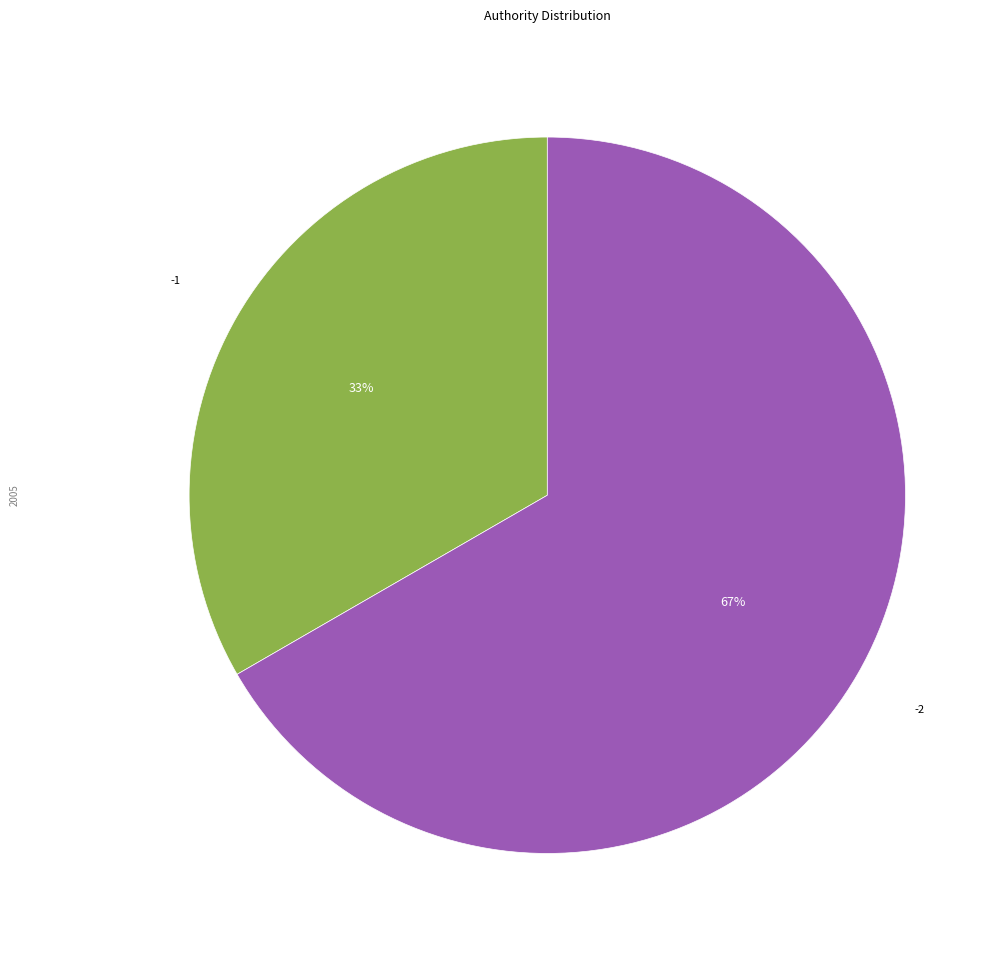

To the nearest percent, what is the average slice percentage?

50%